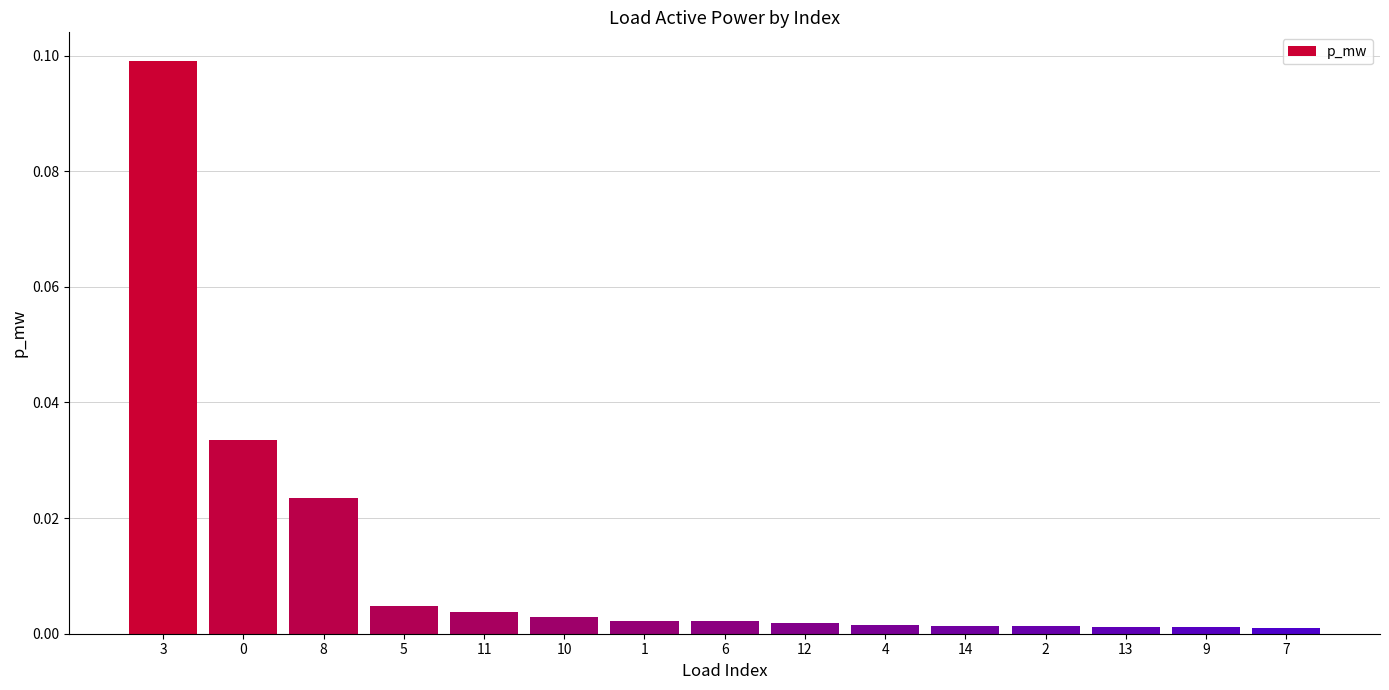

Between 10 and 13, which is larger?

10